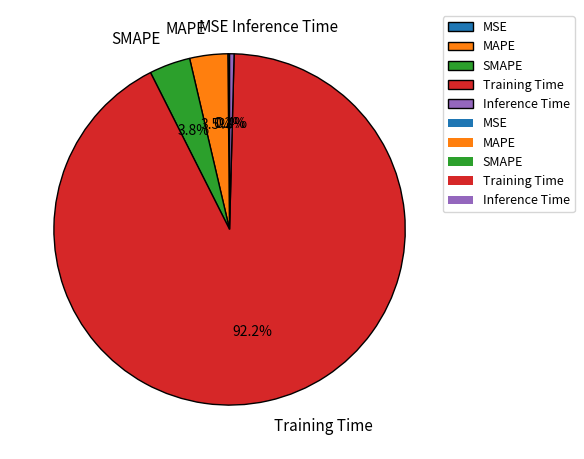

To the nearest percent, what is the average slice percentage?

20%